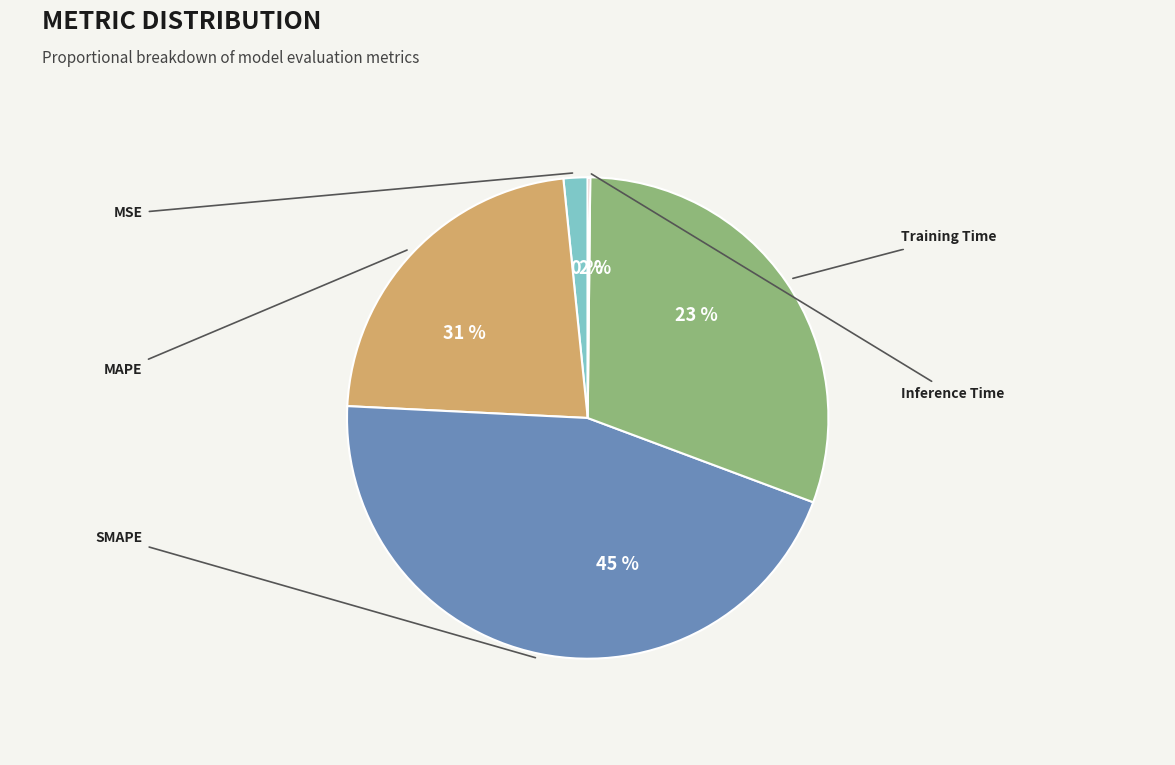

How many slices are in this pie chart?

5